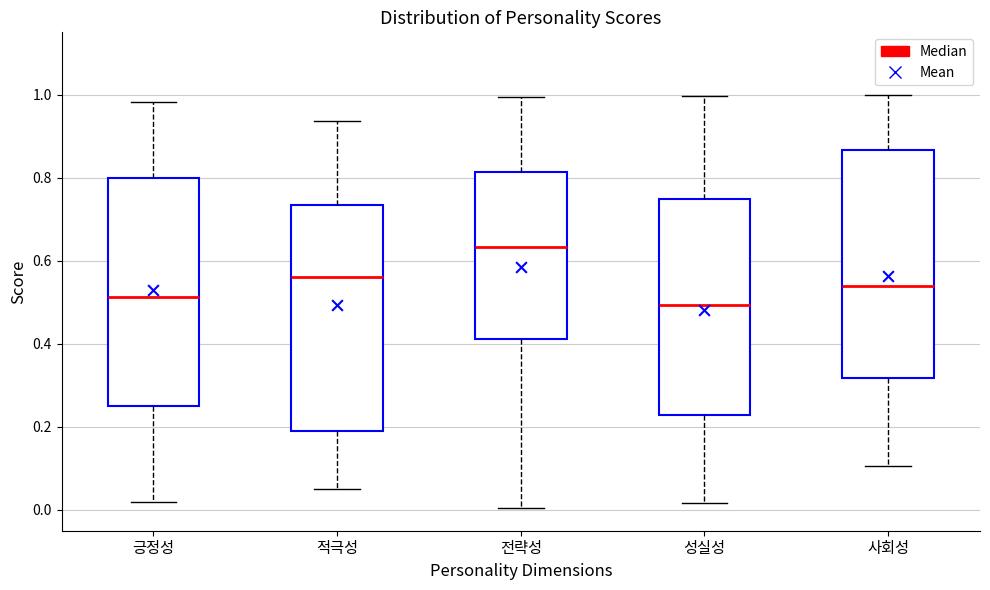

Reading left to right, read every box against the y-axis: the position of its median line, the range the box covers, and the ends of its whiskers. The values are not printed on the chart, so give them approximately, as read against the axis.

긍정성: median 0.52, box 0.24 to 0.80, whiskers 0.02 to 0.98
적극성: median 0.56, box 0.18 to 0.74, whiskers 0.04 to 0.94
전략성: median 0.64, box 0.42 to 0.82, whiskers 0.00 to 1.00
성실성: median 0.50, box 0.22 to 0.74, whiskers 0.02 to 1.00
사회성: median 0.54, box 0.32 to 0.86, whiskers 0.10 to 1.00